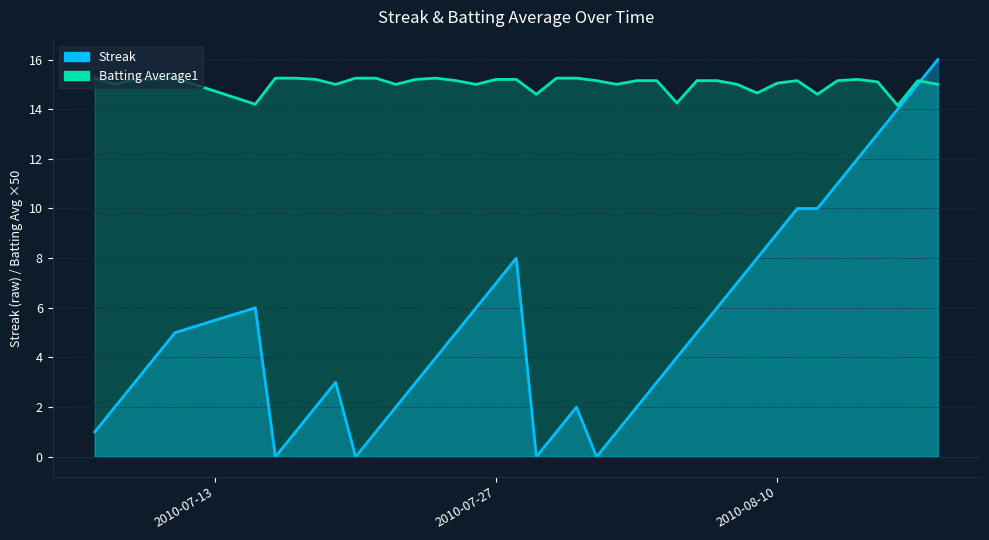

At which label does Batting Average1 reach its peak?

2010-07-07